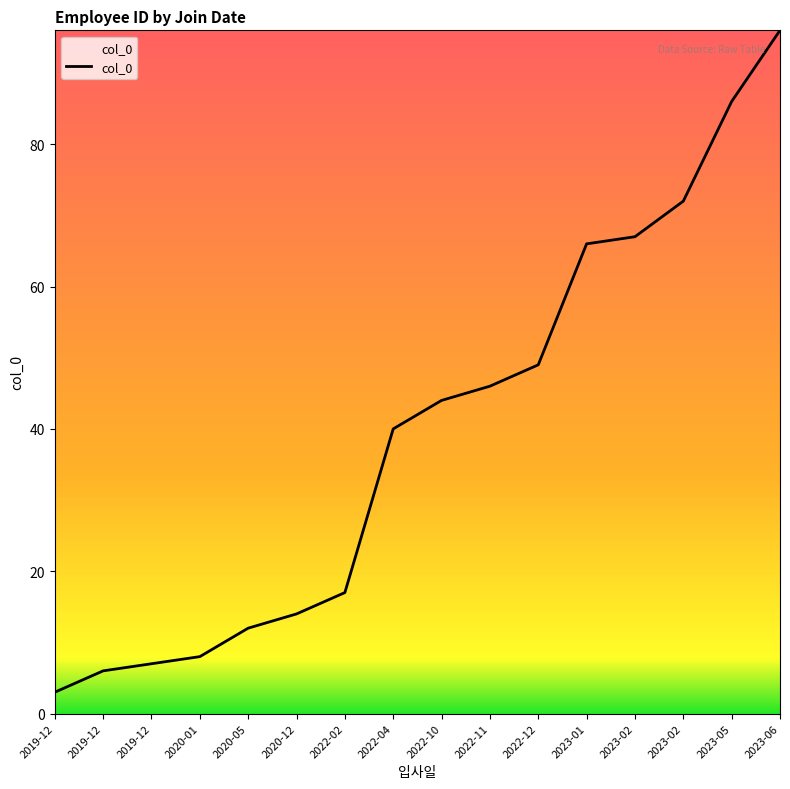

True or false: there are more than 2 points higher than both neighbors.

False